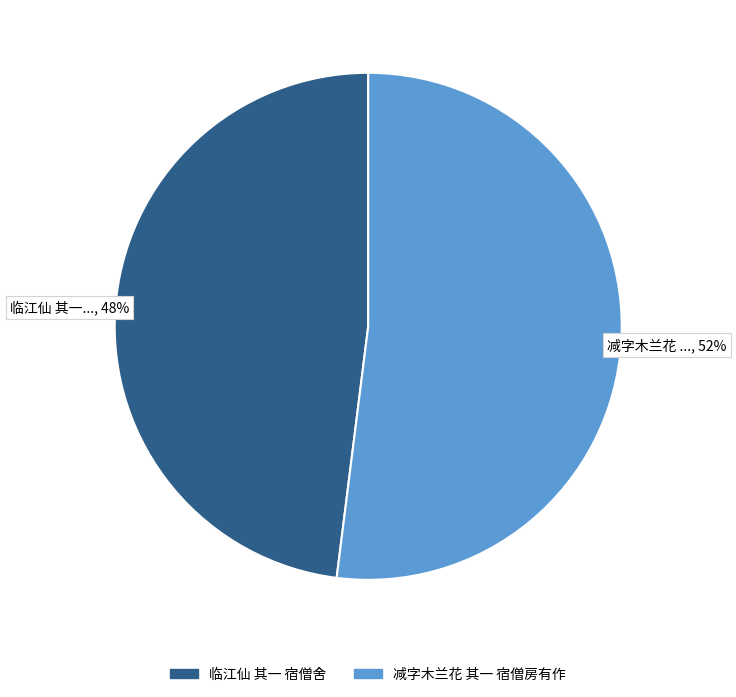

Which slice represents more than half of the pie?

减字木兰花 其一 宿僧房有作